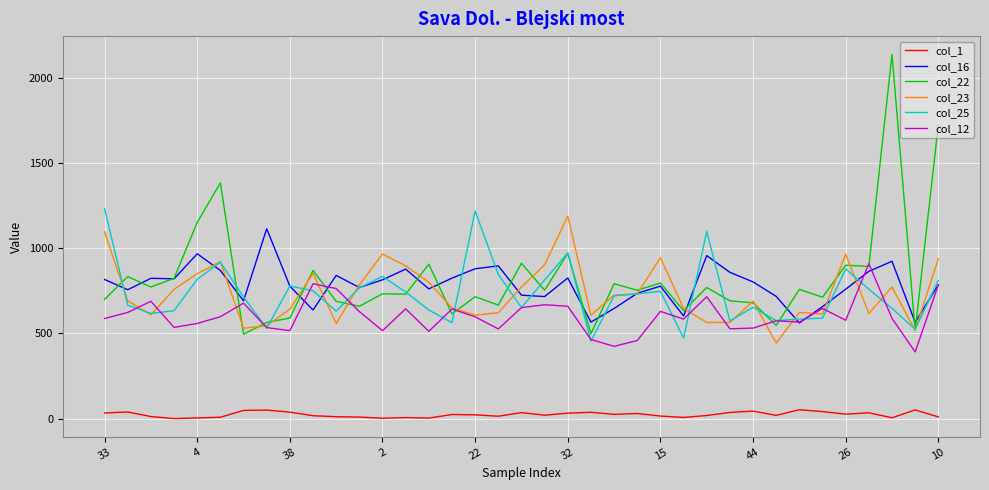

In col_22, how many points are lower than both neighbors (excluding endpoints)?

14